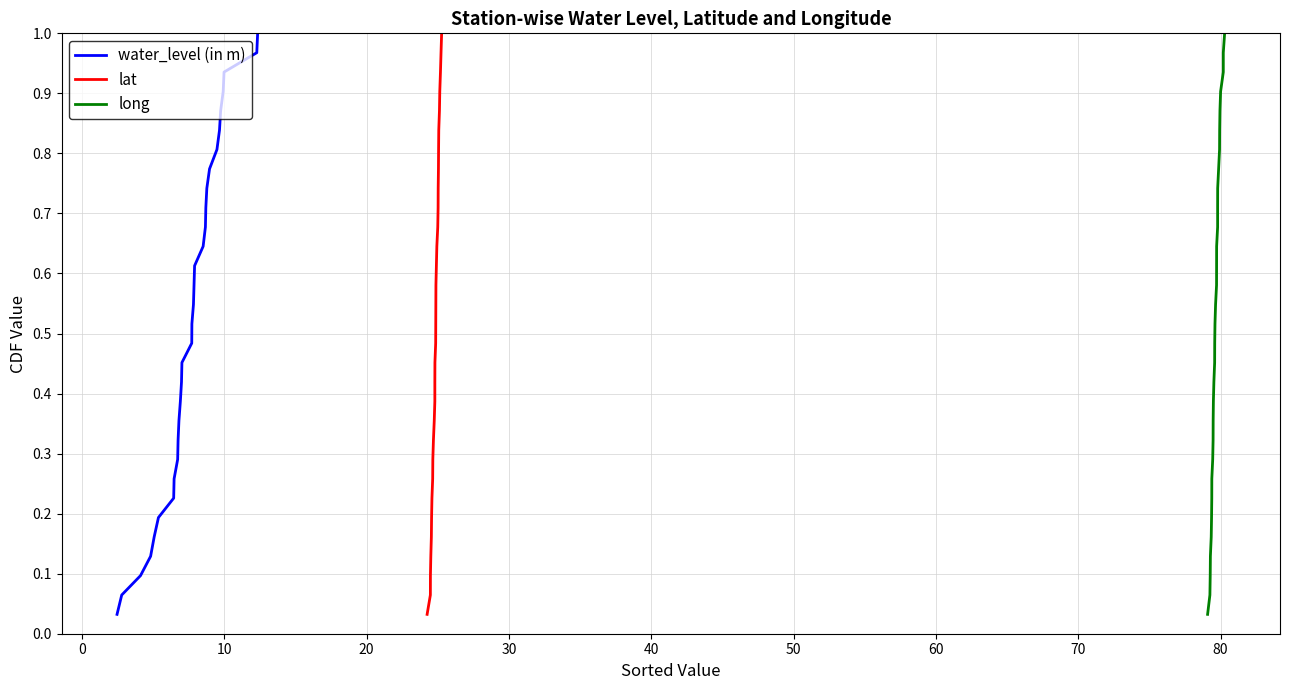

Which series has the widest spread of values?

water_level (in m)